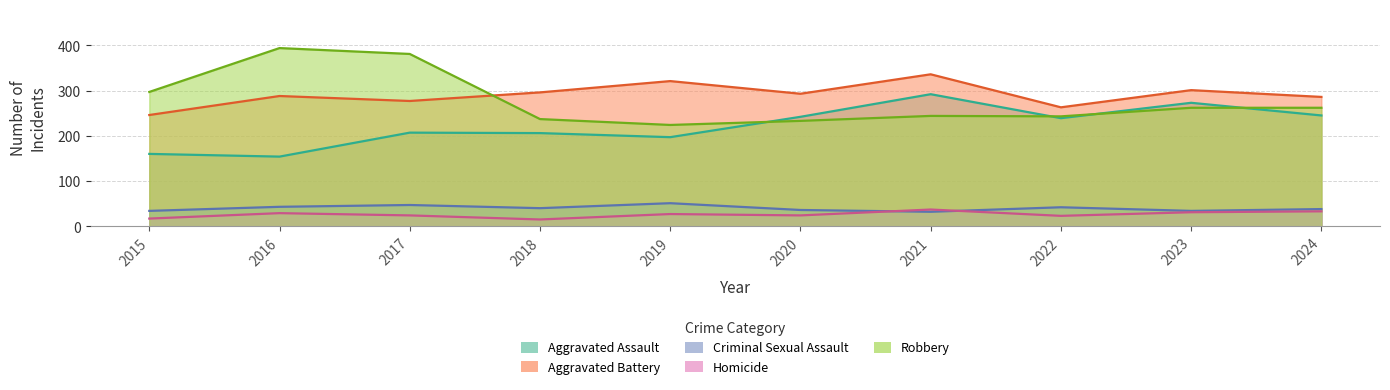

At how many categories does at least one series exceed 264?

9